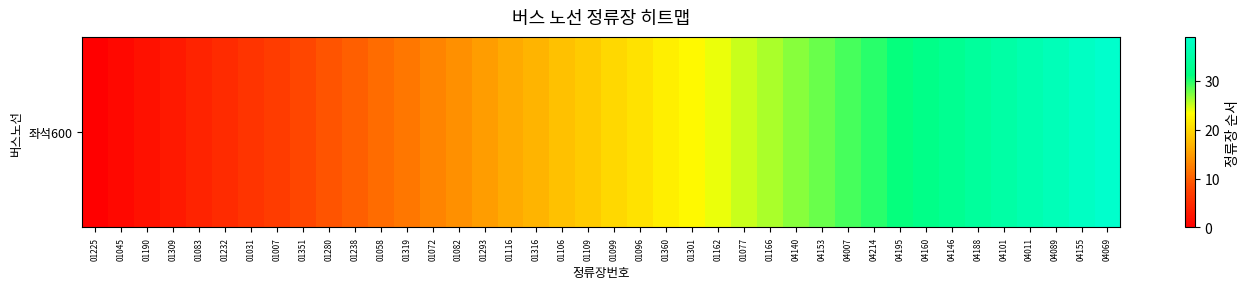

What is the change in value from 01351 to 01316?

+9